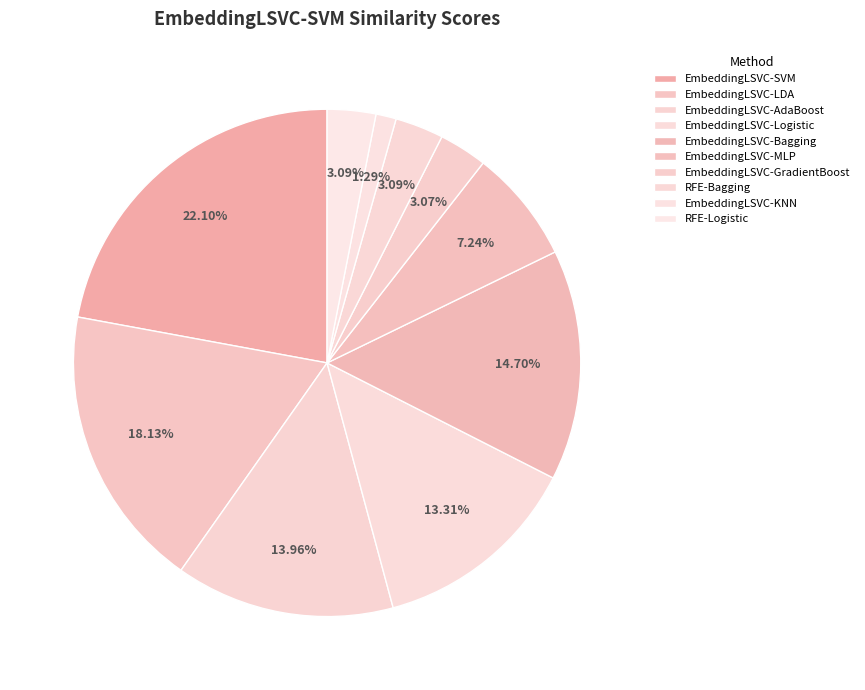

What percentage is NOT represented by RFE-Logistic?

96.9%